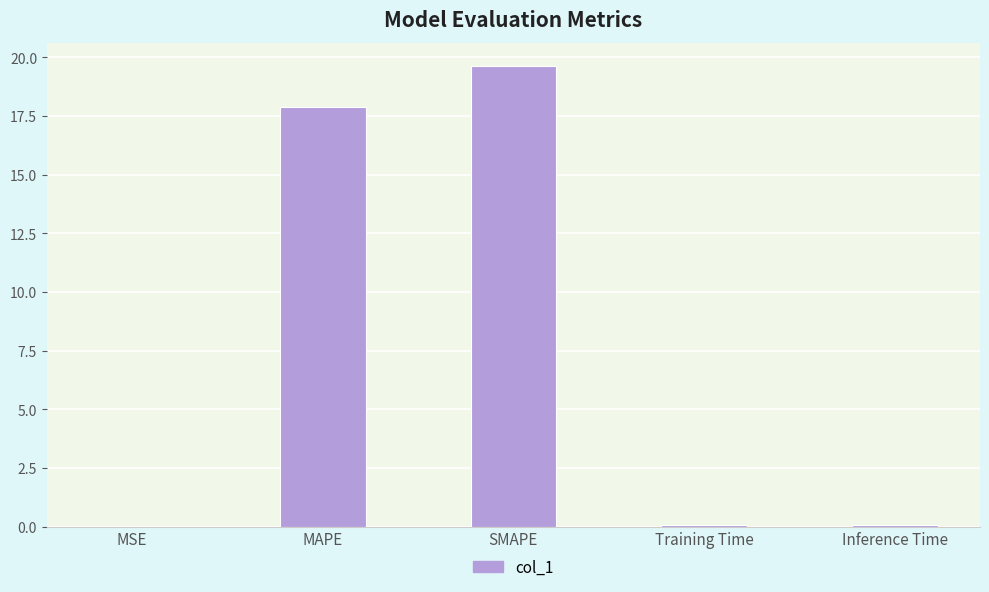

True or false: the data shows 19.6 at SMAPE.

True